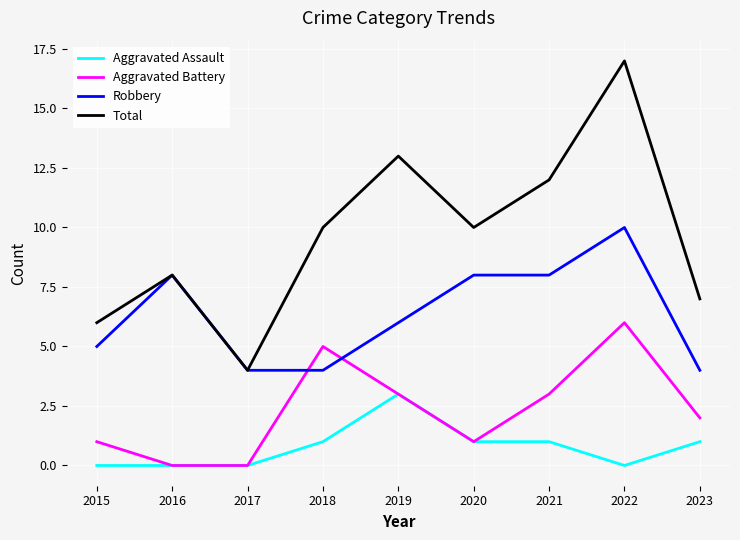

Which series changed the most between 2016 and 2021?

Total